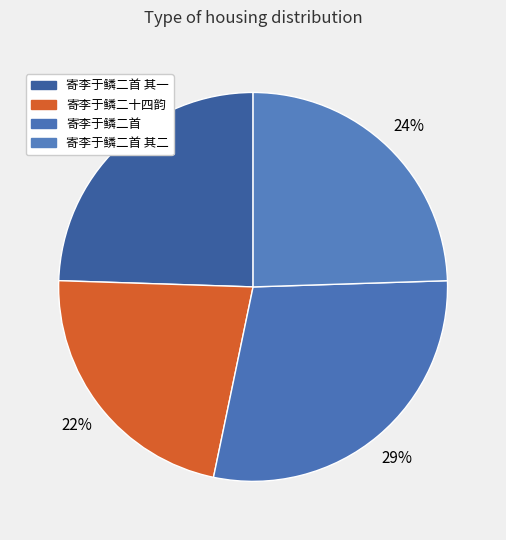

True or false: 寄李于鳞二首 其一 accounts for 38% of the total.

False